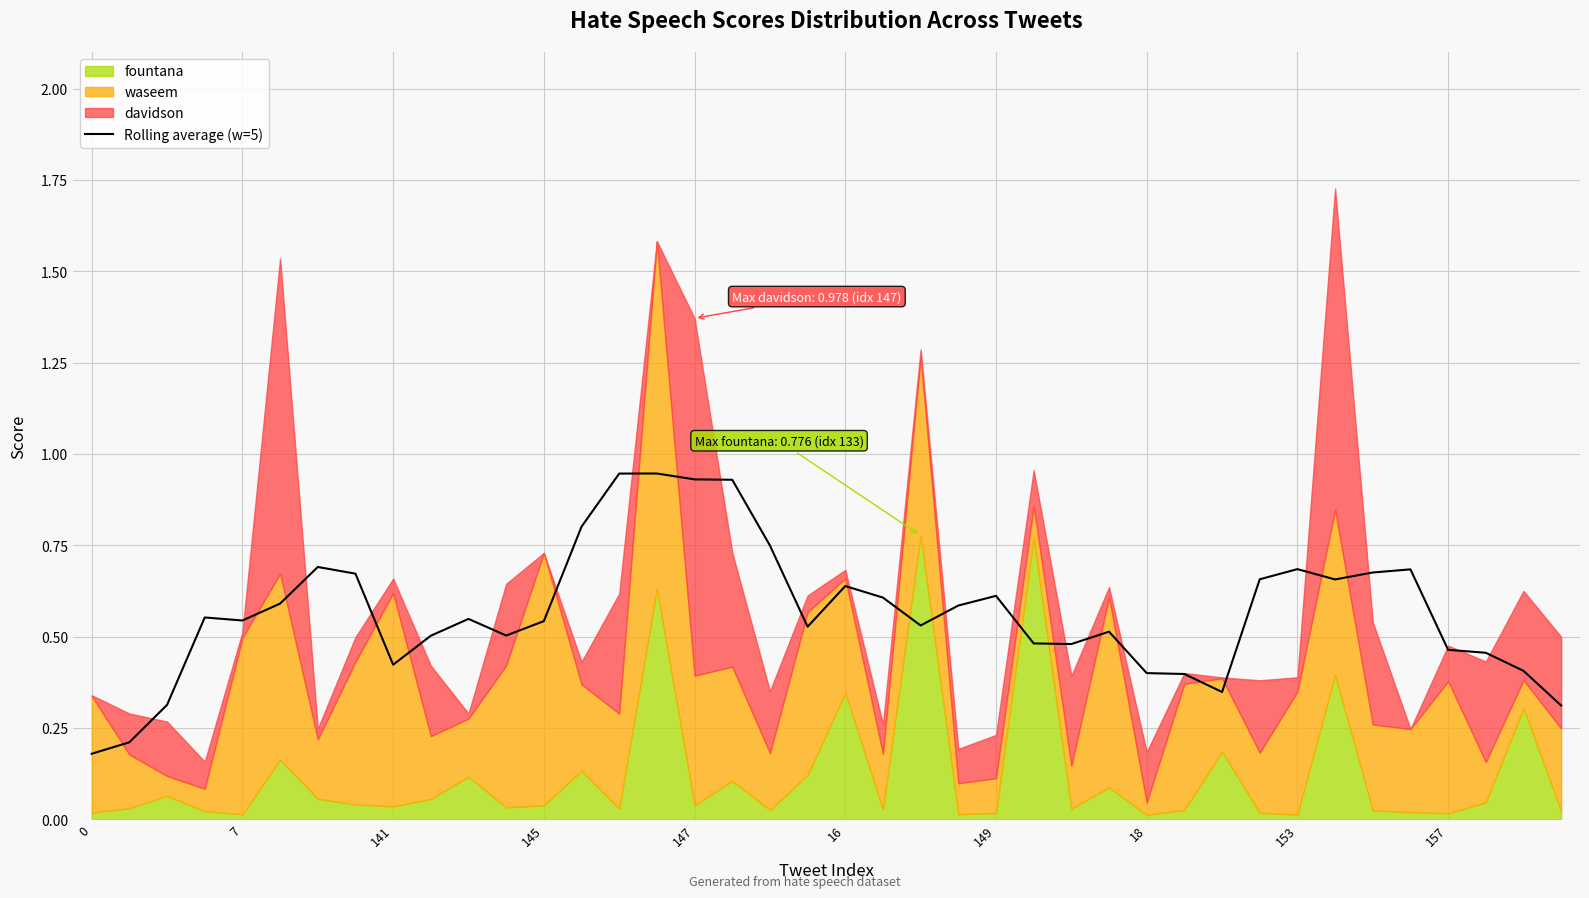

Reading left to right, what are all the values shown in this chart?

0.2	0.2	0.3	0.6	0.5	0.6	0.7	0.7	0.4	0.5	0.5	0.5	0.5	0.8	0.9	0.9	0.9	0.9	0.7	0.5	0.6	0.6	0.5	0.6	0.6	0.5	0.5	0.5	0.4	0.4	0.3	0.7	0.7	0.7	0.7	0.7	0.5	0.5	0.4	0.3